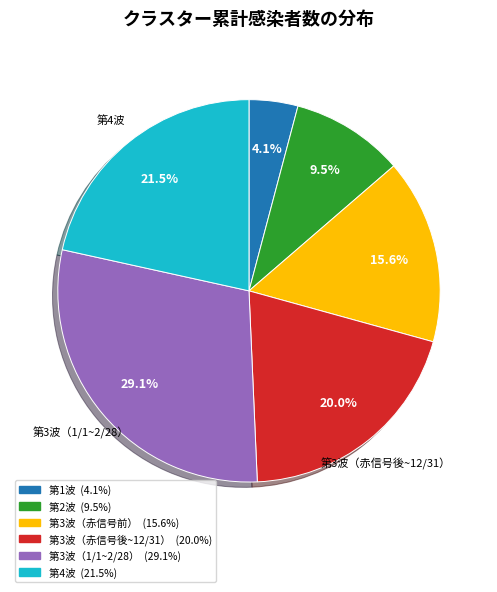

Count the number of slices in the pie.

6